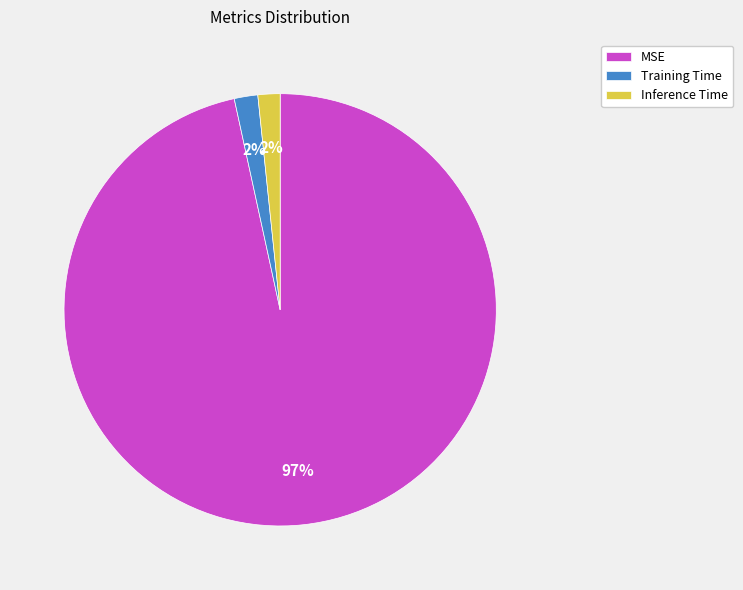

Combined, do MSE and Training Time account for over 50%?

Yes